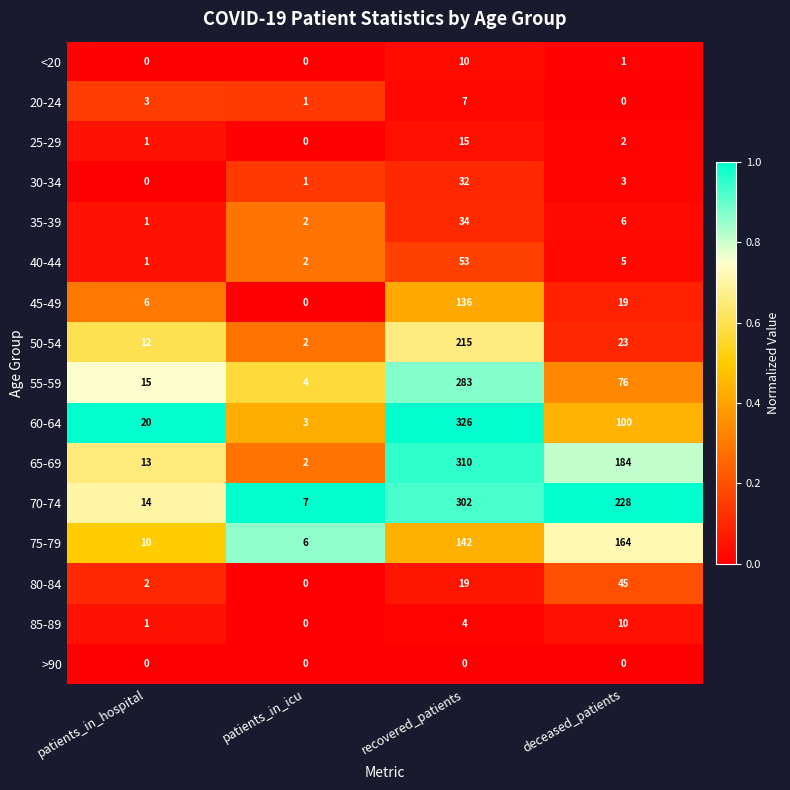

At which label does 35-39 reach its peak?

recovered_patients